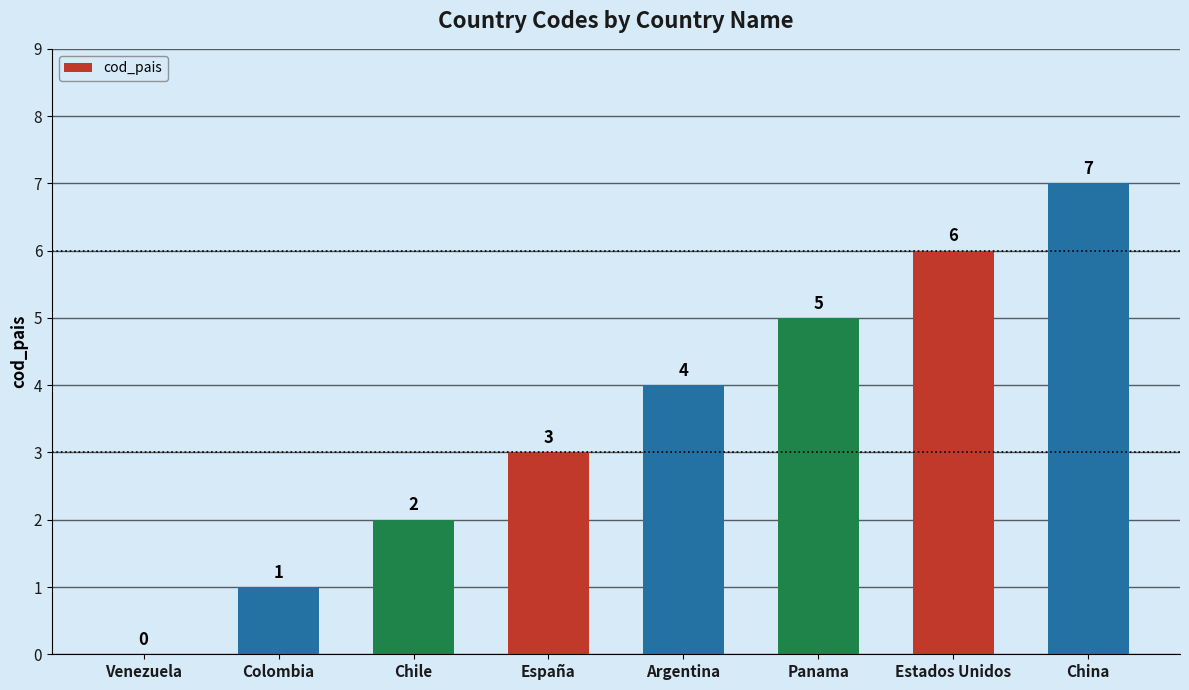

What is the greatest value displayed?

7